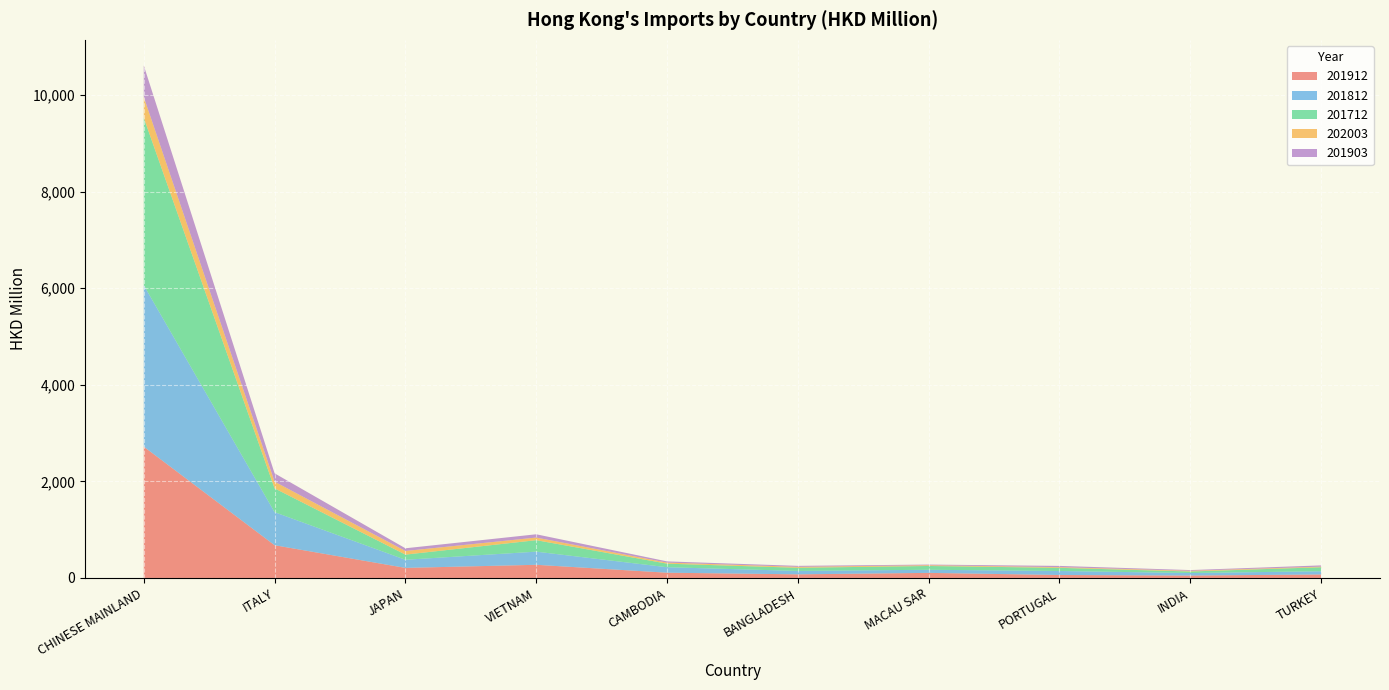

Reading right to left, extract all data points from this chart.

201912: TURKEY=72.5	INDIA=50.1	PORTUGAL=61.5	MACAU SAR=105.3	BANGLADESH=75.2	CAMBODIA=109.0	VIETNAM=272.6	JAPAN=208.5	ITALY=678.1	CHINESE MAINLAND=2719.8
201812: TURKEY=67.1	INDIA=52.3	PORTUGAL=83.2	MACAU SAR=64.5	BANGLADESH=70.7	CAMBODIA=113.4	VIETNAM=272.4	JAPAN=168.4	ITALY=684.7	CHINESE MAINLAND=3343.6
201712: TURKEY=82.2	INDIA=31.4	PORTUGAL=65.0	MACAU SAR=78.2	BANGLADESH=65.2	CAMBODIA=73.7	VIETNAM=237.4	JAPAN=106.6	ITALY=492.9	CHINESE MAINLAND=3467.7
202003: TURKEY=13.3	INDIA=14.4	PORTUGAL=14.5	MACAU SAR=15.7	BANGLADESH=19.3	CAMBODIA=22.2	VIETNAM=54.4	JAPAN=75.4	ITALY=138.4	CHINESE MAINLAND=430.5
201903: TURKEY=25.2	INDIA=15.3	PORTUGAL=25.5	MACAU SAR=13.7	BANGLADESH=20.3	CAMBODIA=24.9	VIETNAM=67.8	JAPAN=55.9	ITALY=172.9	CHINESE MAINLAND=652.9